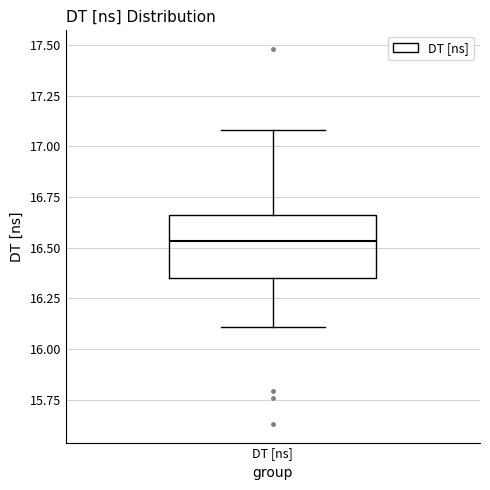

Read this box plot against the y-axis: the position of the median line, the range covered by the box, and the ends of both whiskers. The values are not printed on the chart, so give them approximately, as read against the axis.

median 16.55, box 16.35 to 16.65, whiskers 16.10 to 17.10